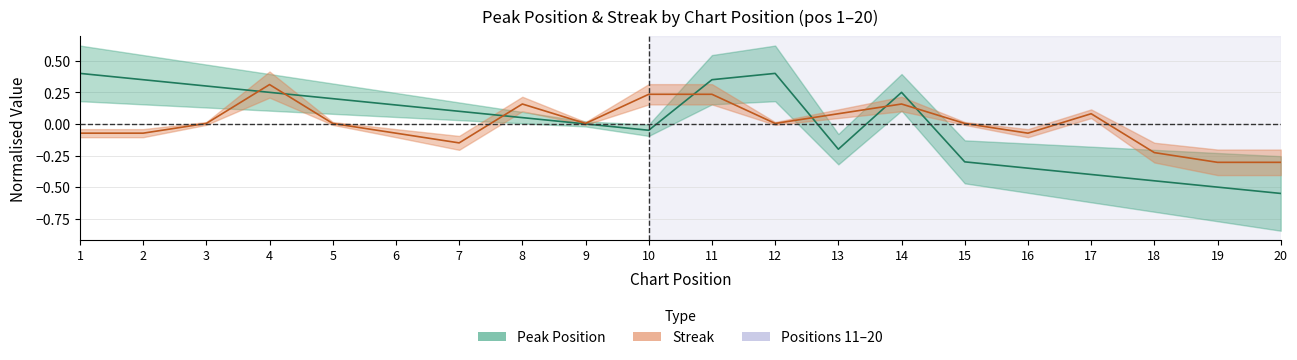

How many negative values does the Streak series have?

8